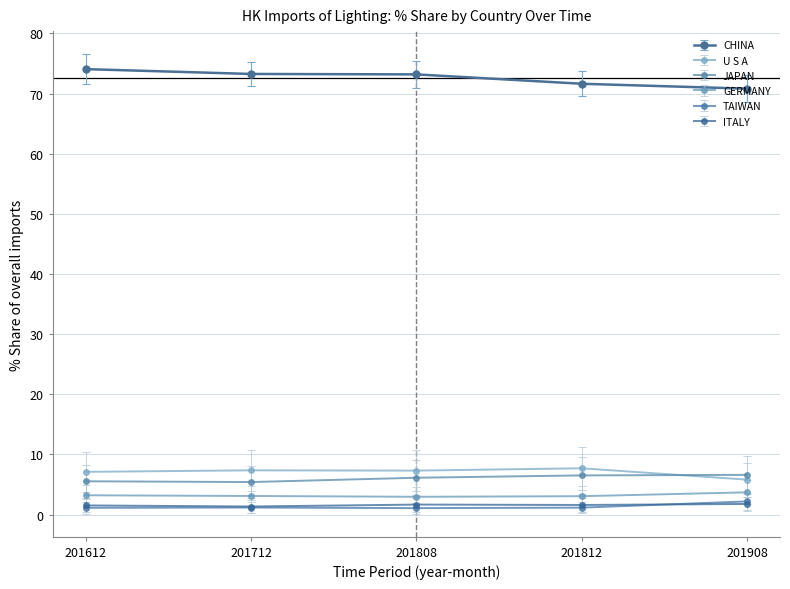

What is the value of the GERMANY point at the 5th from the left?

3.7